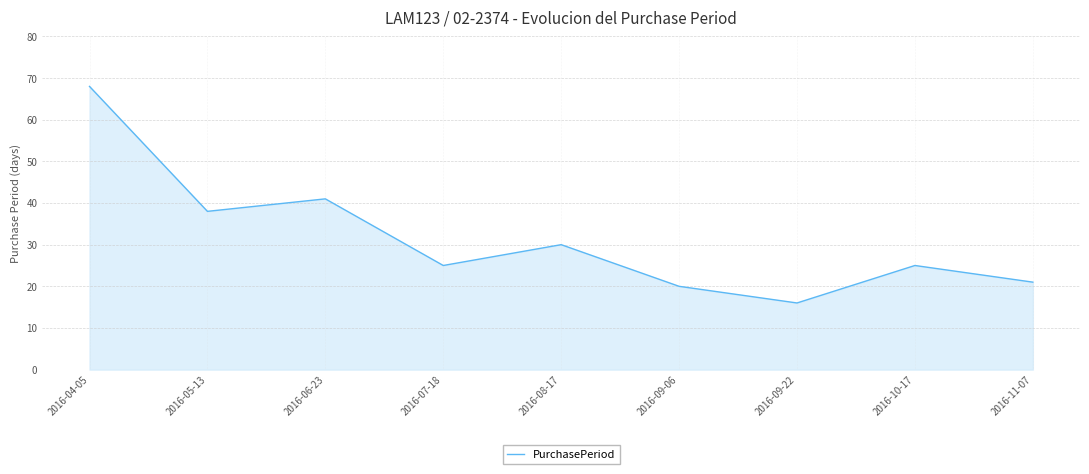

How many lines are shown in the chart?

1